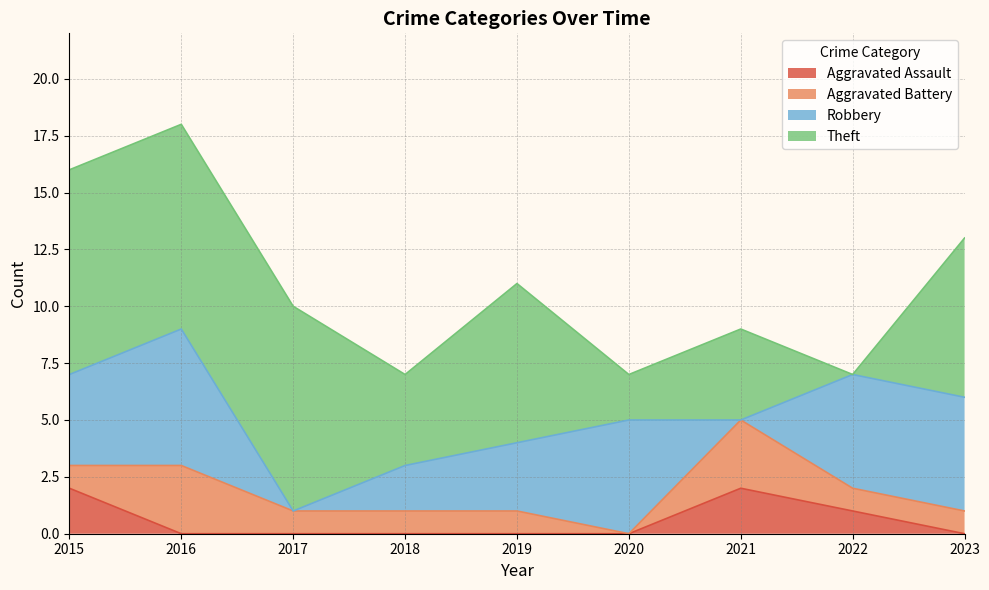

At which category is the sum across all series the highest?

2016